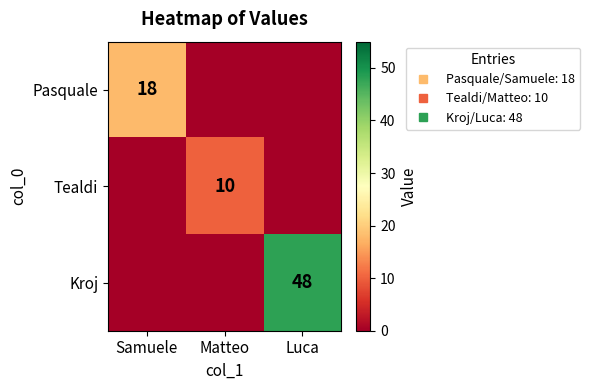

What is the maximum value shown in the chart?

48